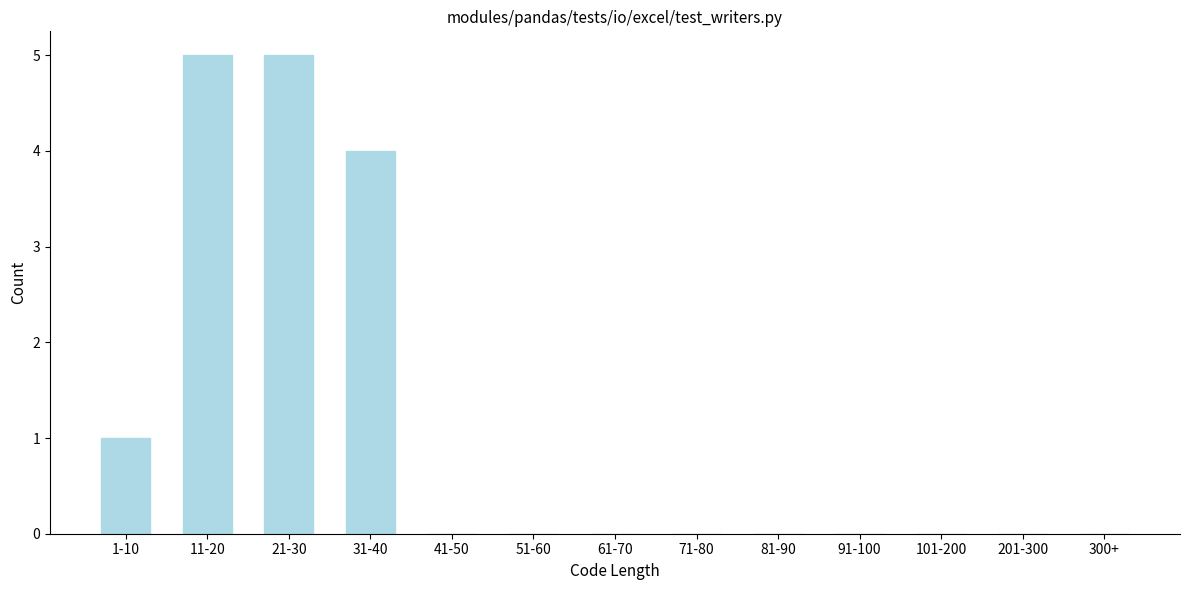

Reading left to right, what are all the values shown in this chart?

1-10=1	11-20=5	21-30=5	31-40=4	41-50=0	51-60=0	61-70=0	71-80=0	81-90=0	91-100=0	101-200=0	201-300=0	300+=0